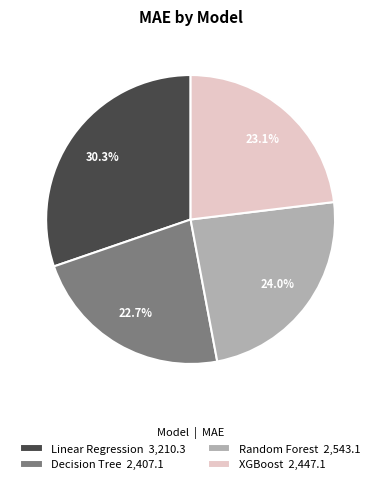

What is the ratio of the value at Decision Tree to the value at XGBoost?

1.0